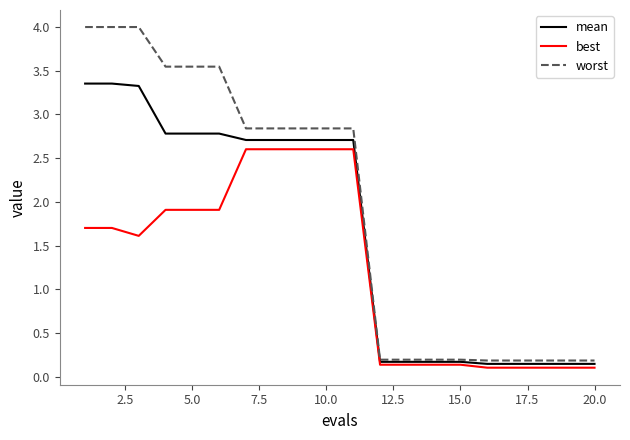

Which series has the largest total across all categories?

worst